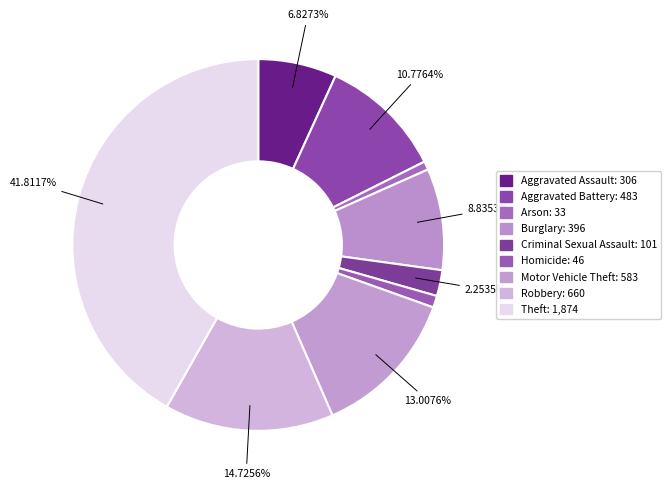

How many slices are in this pie chart?

9